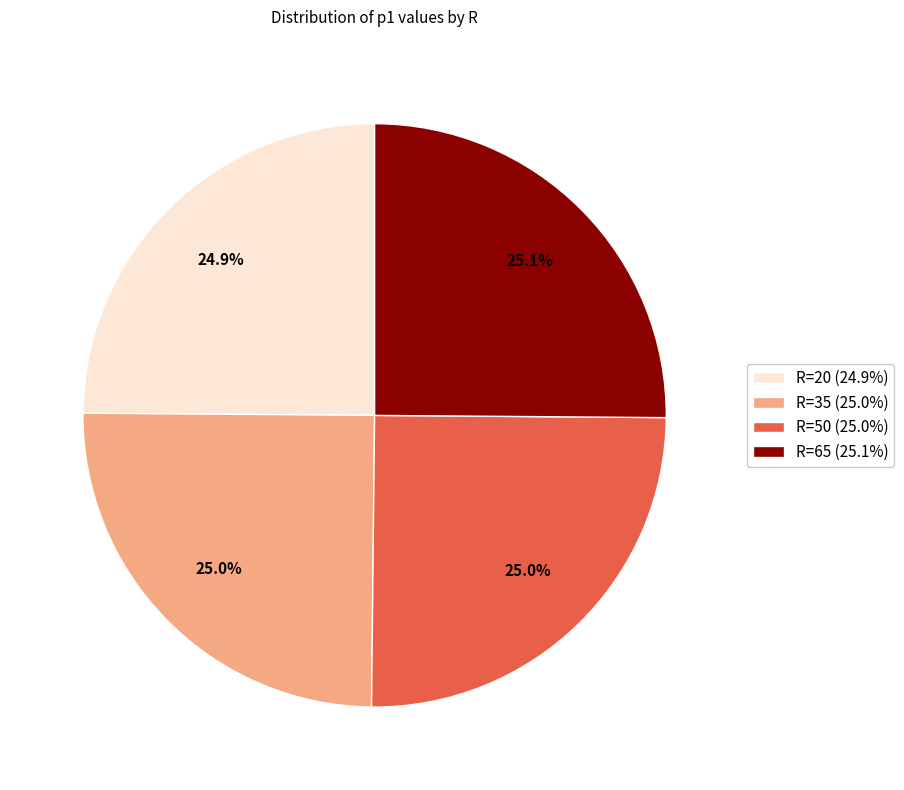

Does any single category account for the majority?

No